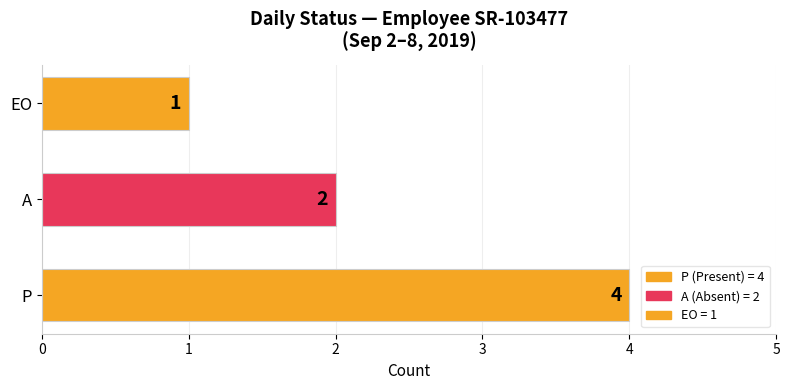

What is the ratio of the value at A to the value at P?

0.5